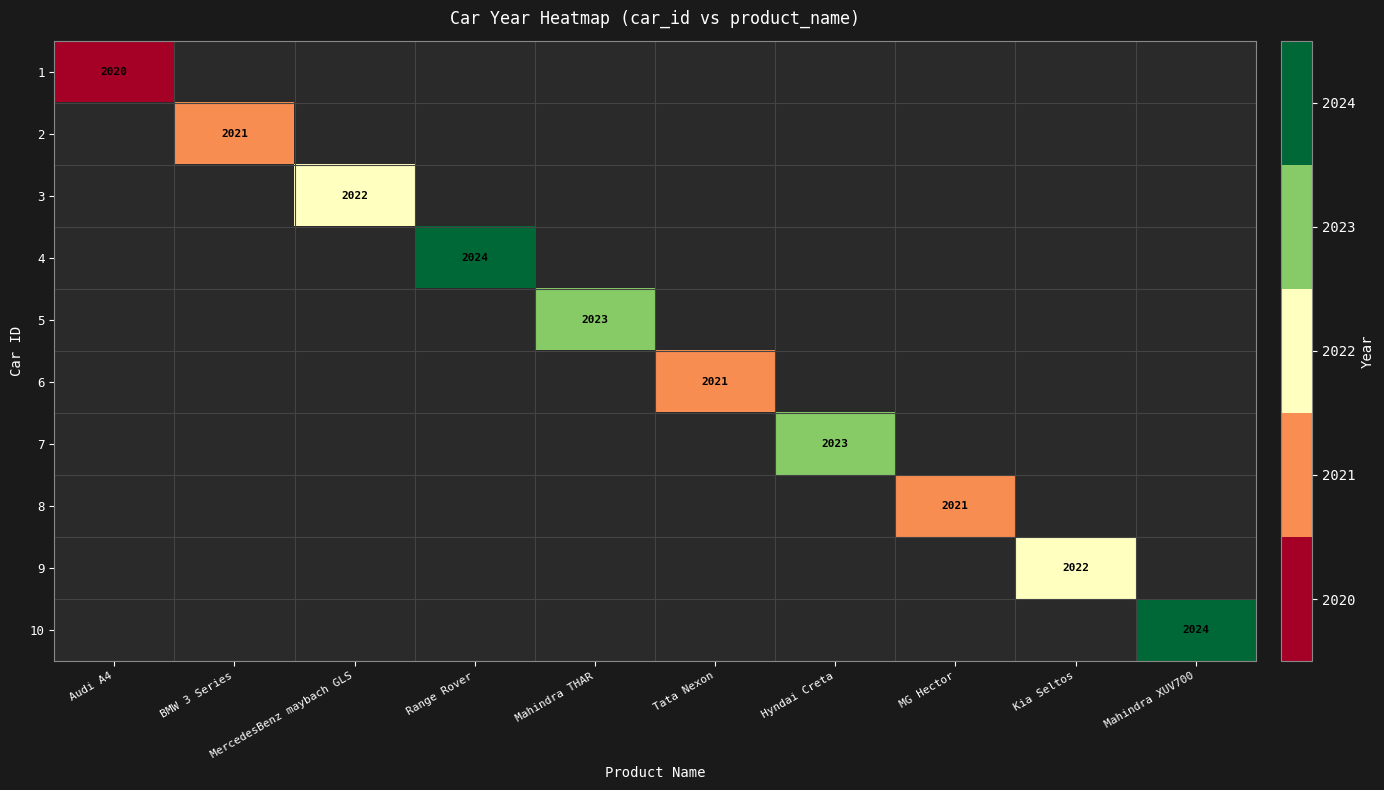

The value of 3 at MercedesBenz maybach GLS is 2022. True or false?

True